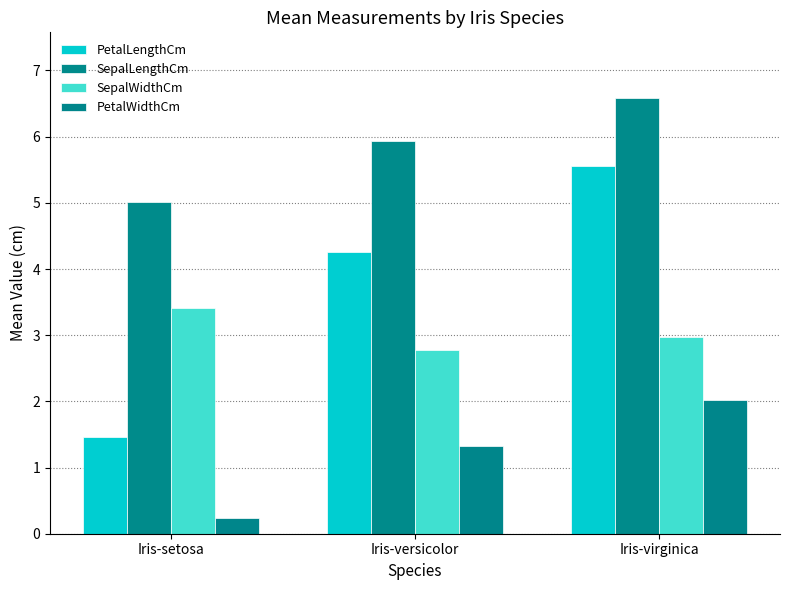

What is the sum of the SepalWidthCm values at Iris-versicolor and Iris-setosa?

6.2